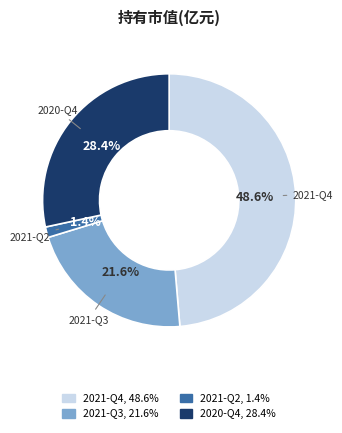

Rank the categories by value from highest to lowest.

2021-Q4, 2020-Q4, 2021-Q3, 2021-Q2